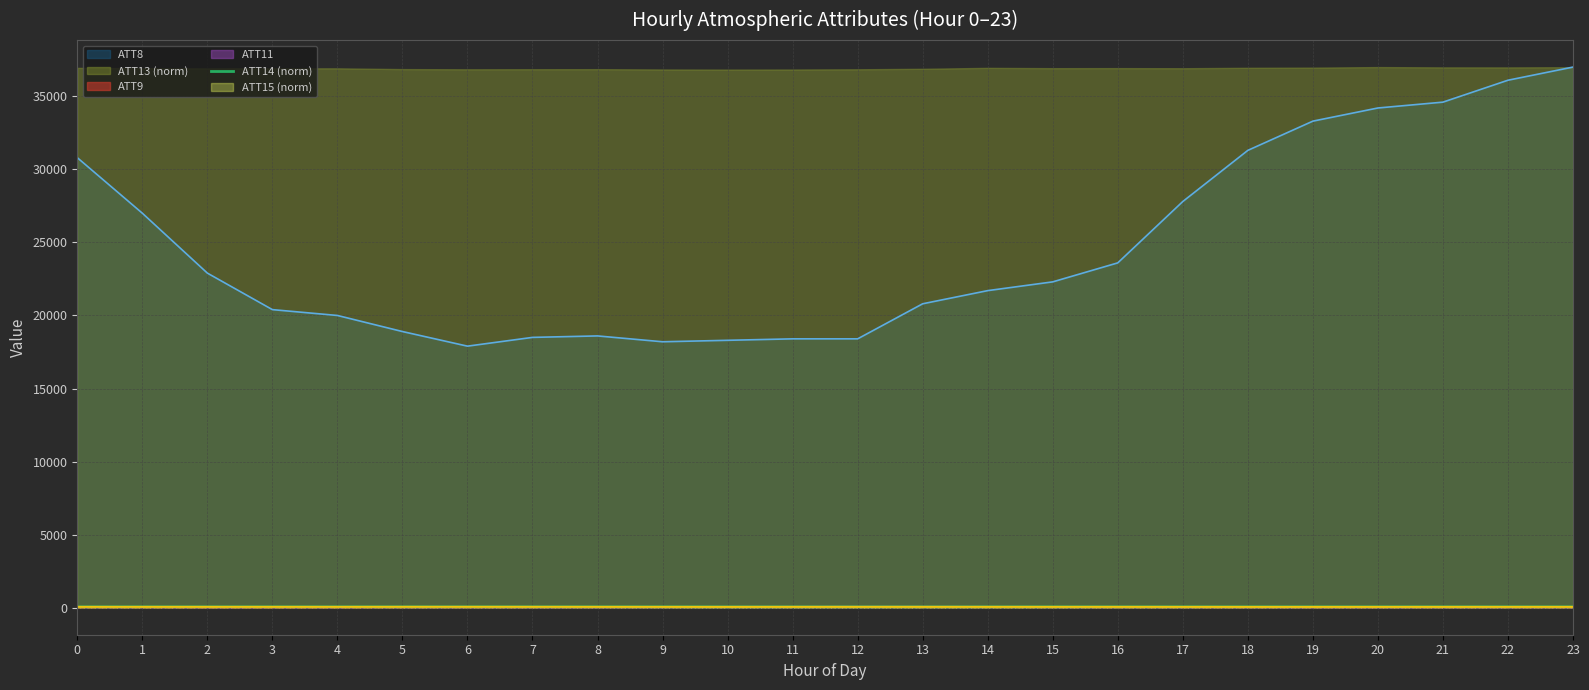

Is it true that the value at 8 is 60.0?

True